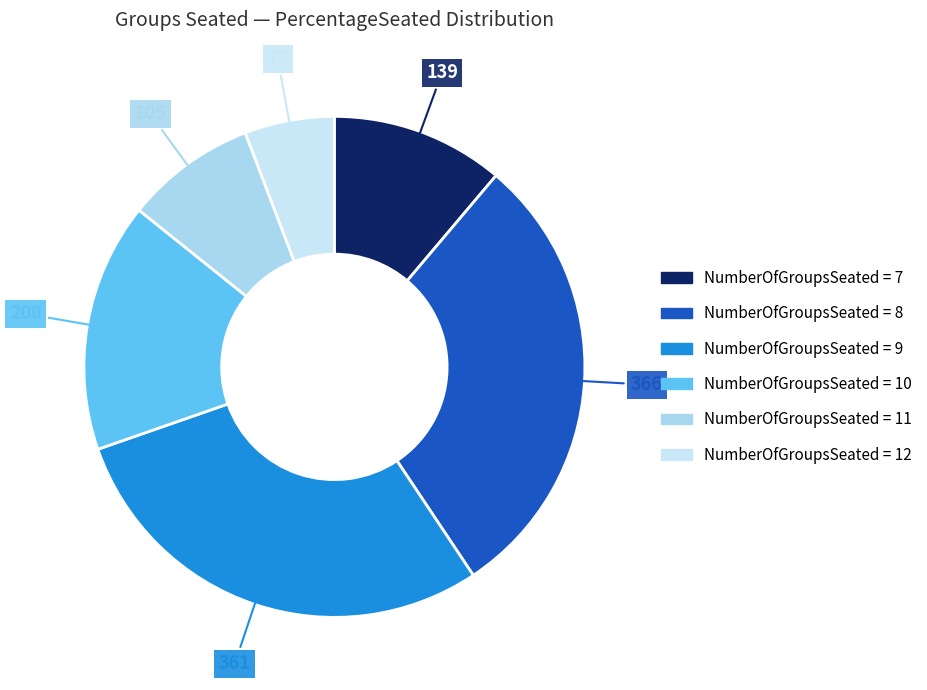

How many segments does this pie chart have?

6